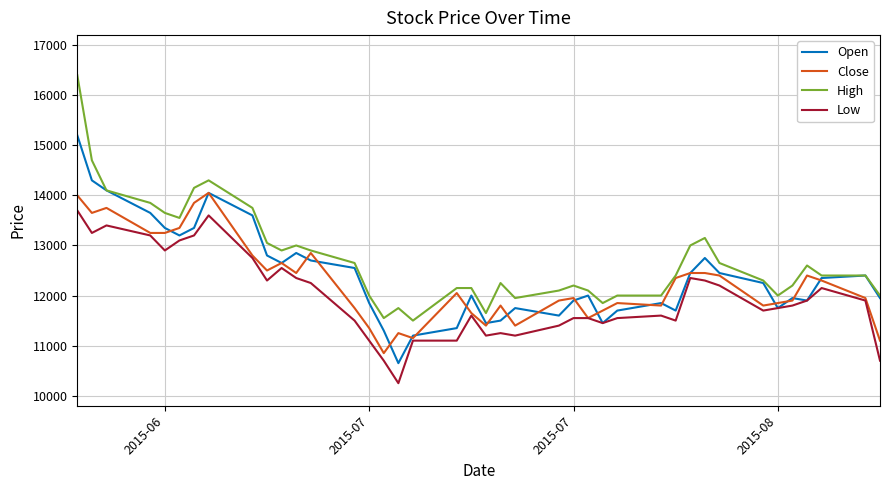

Does the chart display data point markers on the line(s)?

No